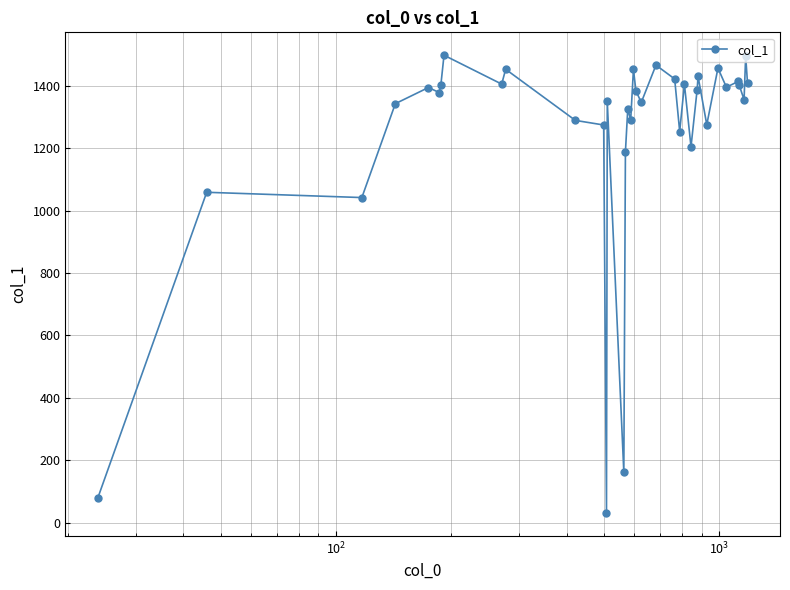

What is the difference between the maximum and minimum values?

1466.9